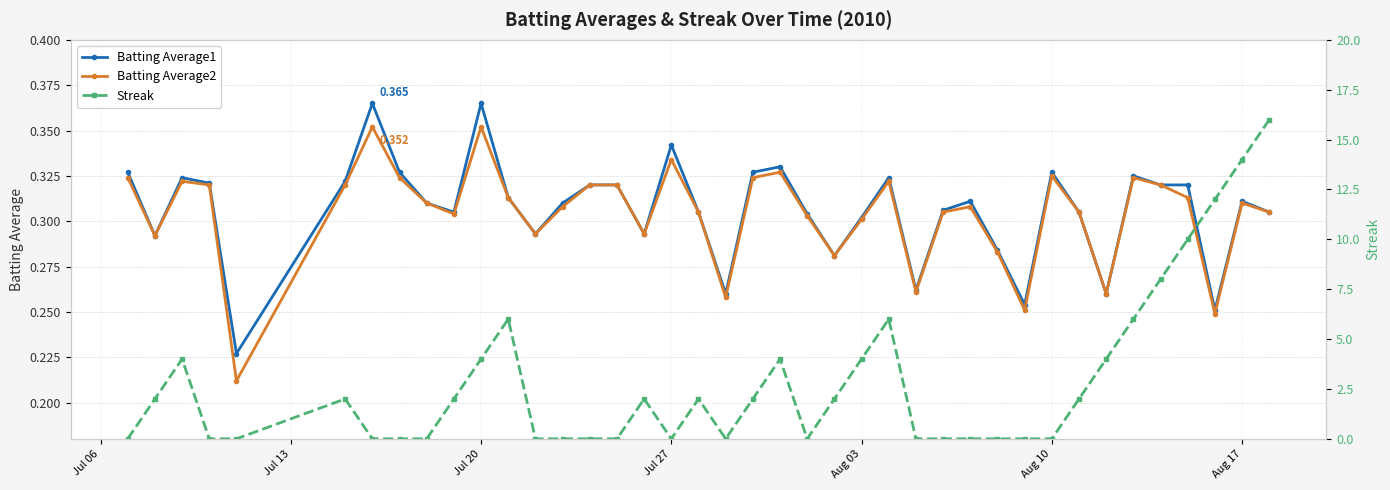

What is the maximum value for Batting Average1?

0.4